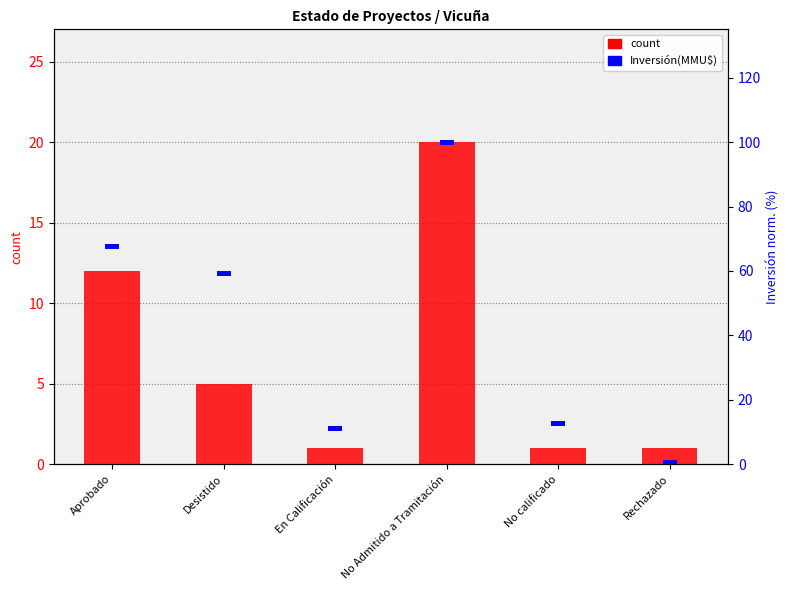

At how many categories does at least one series exceed 1?

6